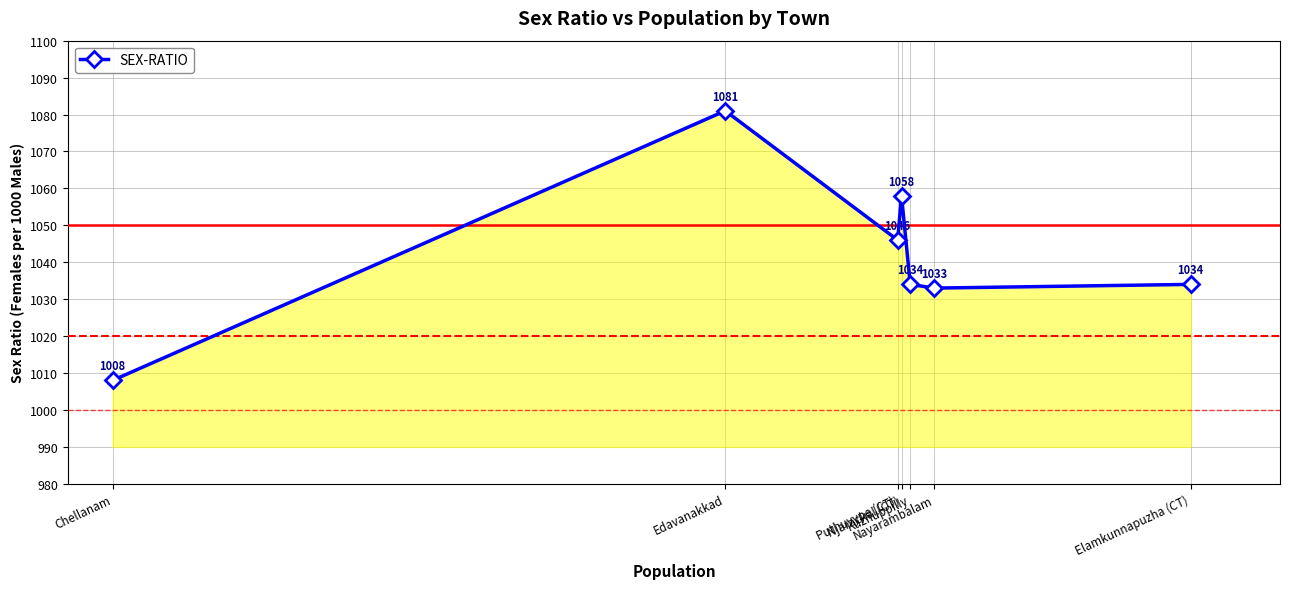

What is the difference between the maximum and minimum values?

73